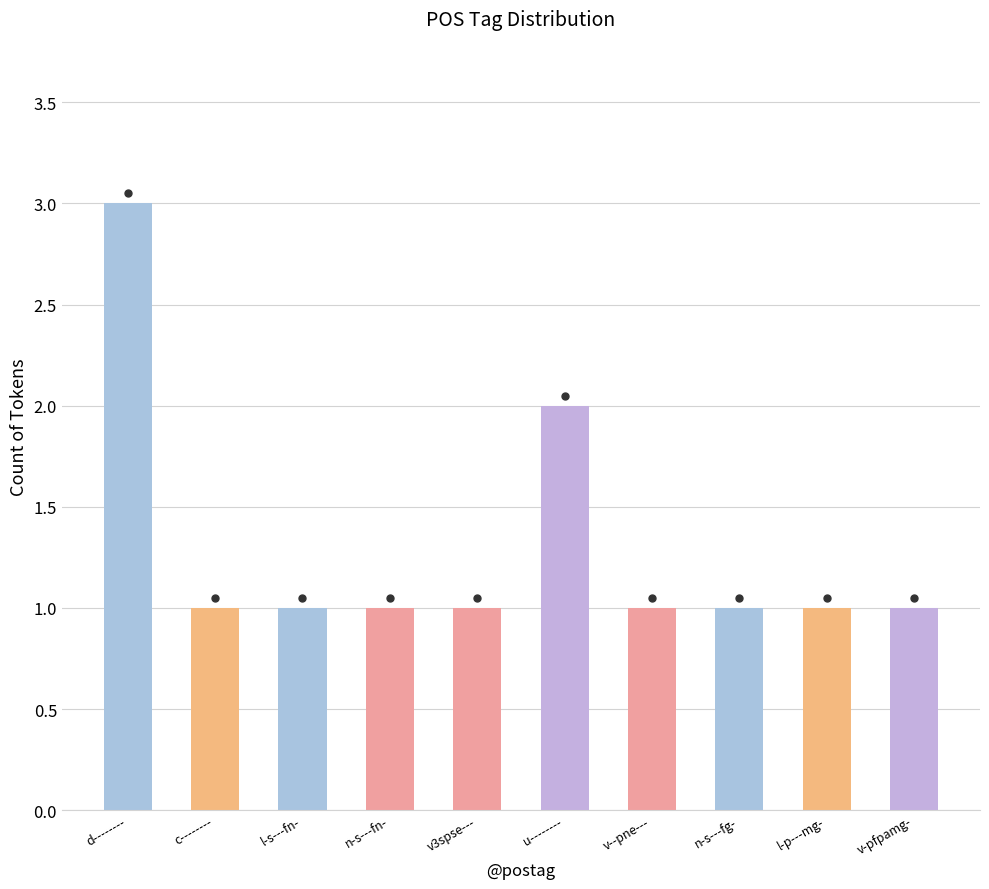

What is the ratio of the value at l-p---mg- to the value at n-s---fn-?

1.0